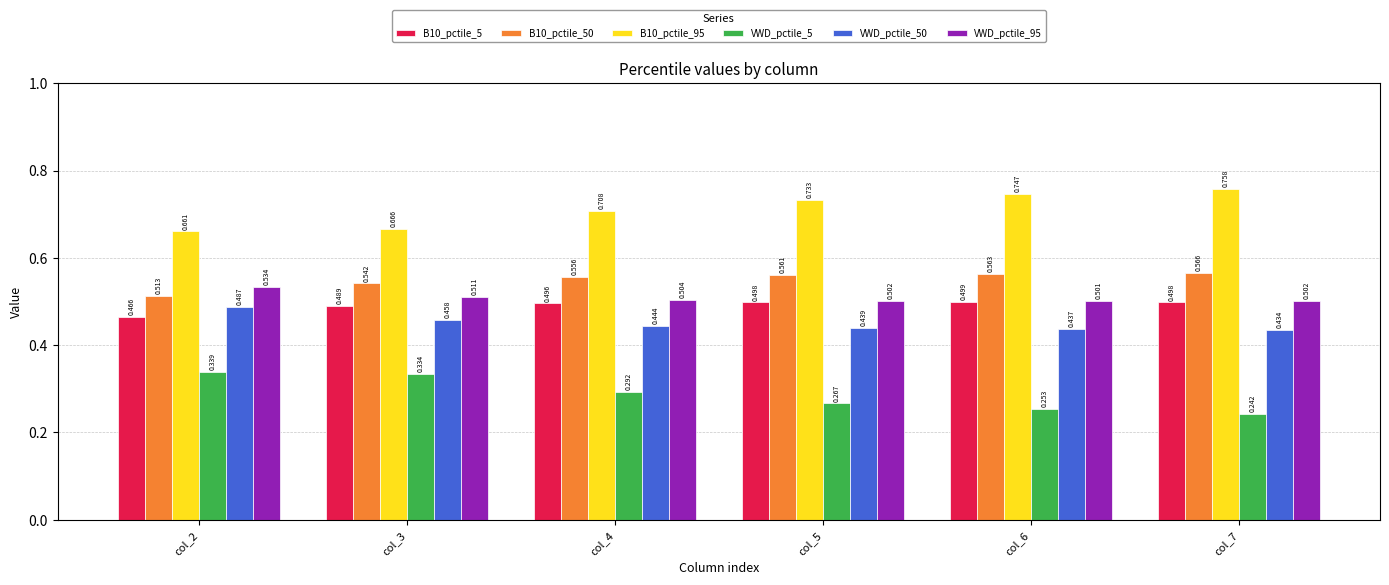

Rank the series by their maximum value, from highest to lowest.

B10_pctile_95, B10_pctile_50, VWD_pctile_95, B10_pctile_5, VWD_pctile_50, VWD_pctile_5